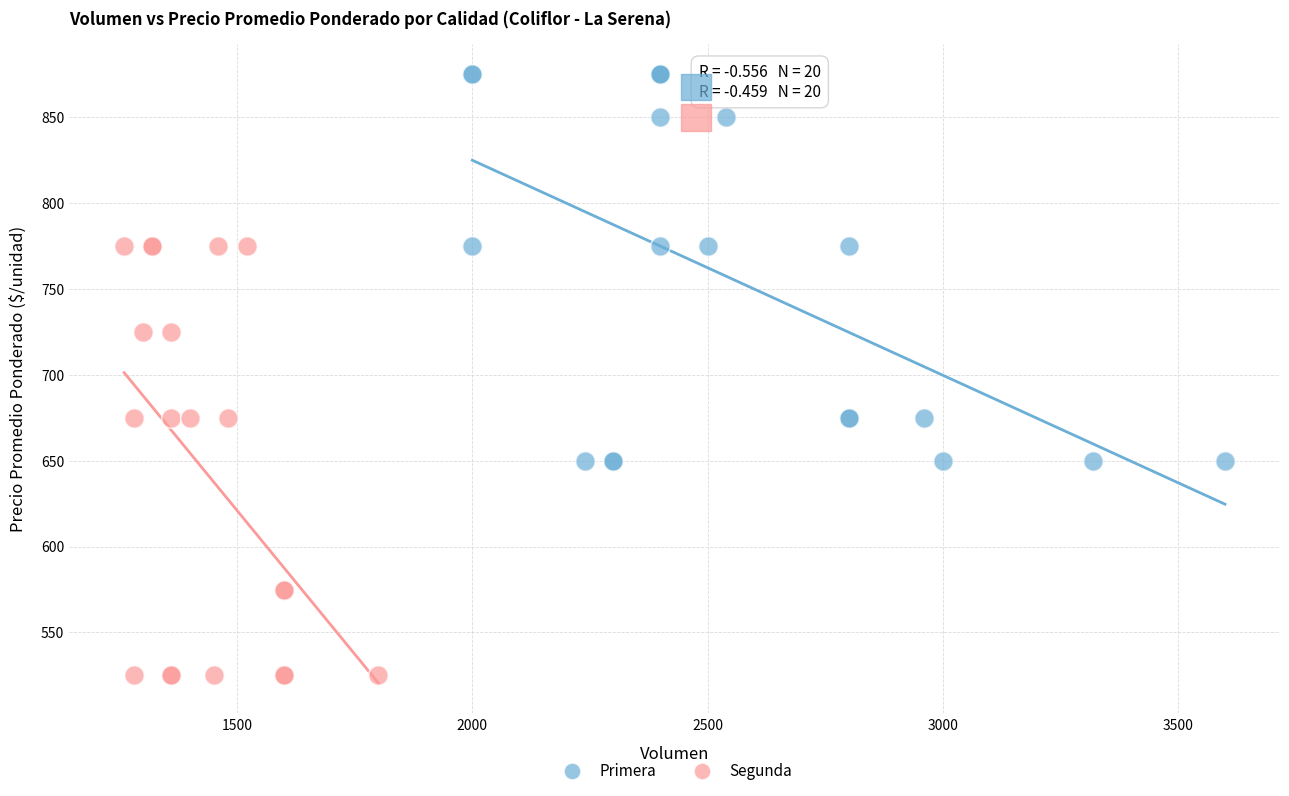

Which series contains the lowest Y value?

Segunda